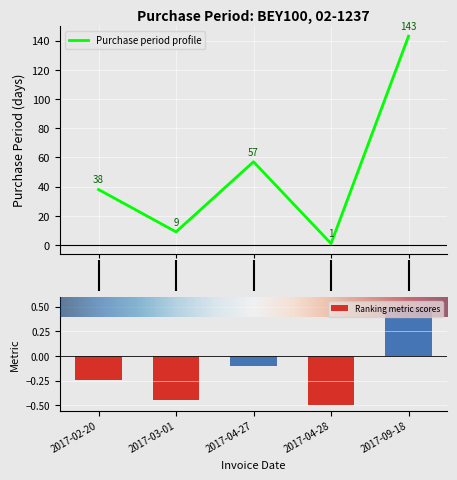

Rank the categories by Ranking metric scores value from lowest to highest.

2017-04-28, 2017-03-01, 2017-02-20, 2017-04-27, 2017-09-18